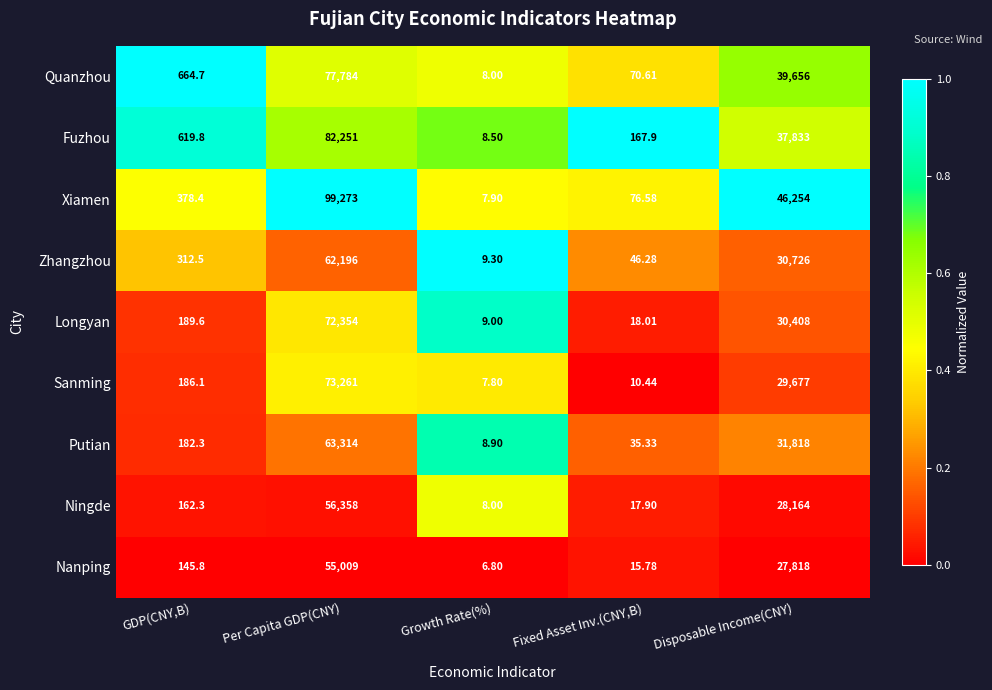

At which label is Ningde closest to 28183?

Disposable Income(CNY)